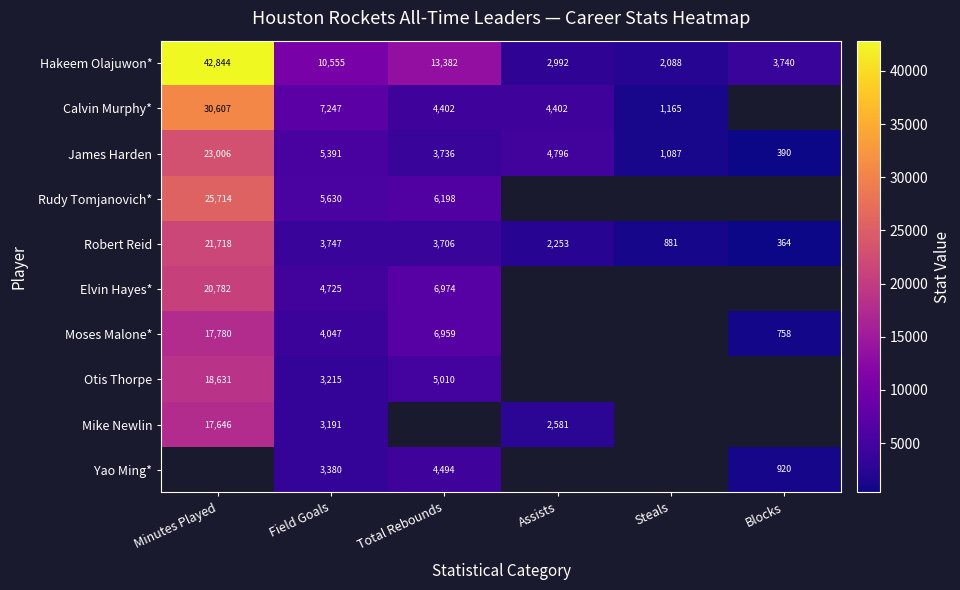

Where is Hakeem Olajuwon* nearest to the value 22466?

Total Rebounds